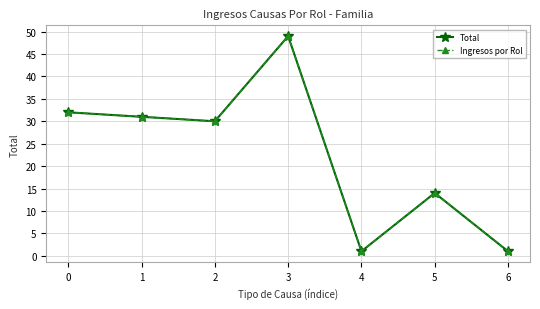

Is this an area chart (filled region under the line)?

No